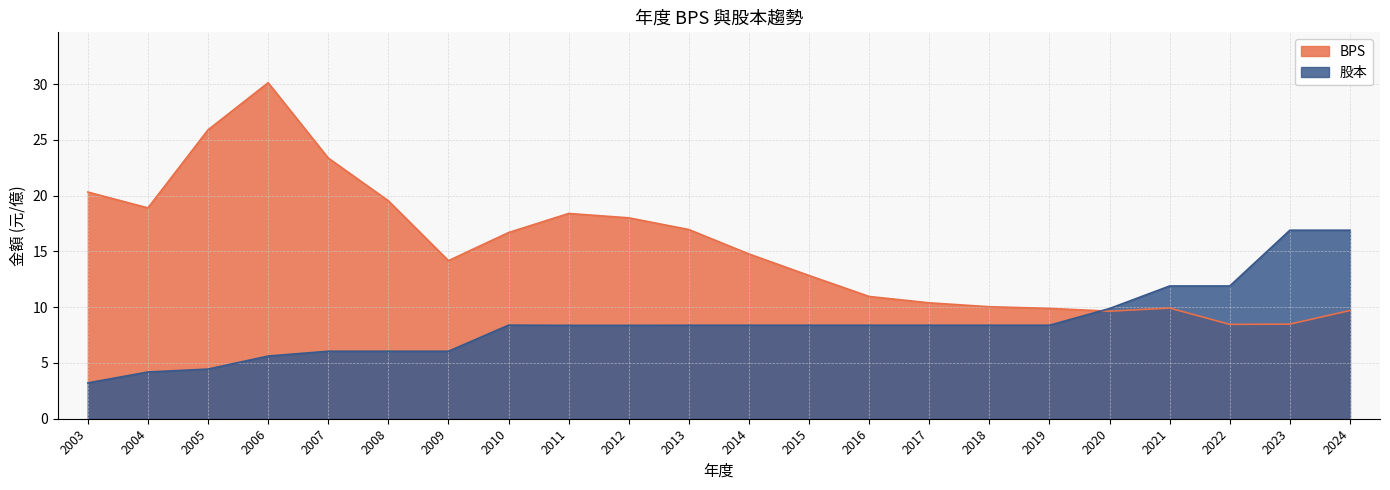

At which category is the sum across all series the highest?

2006